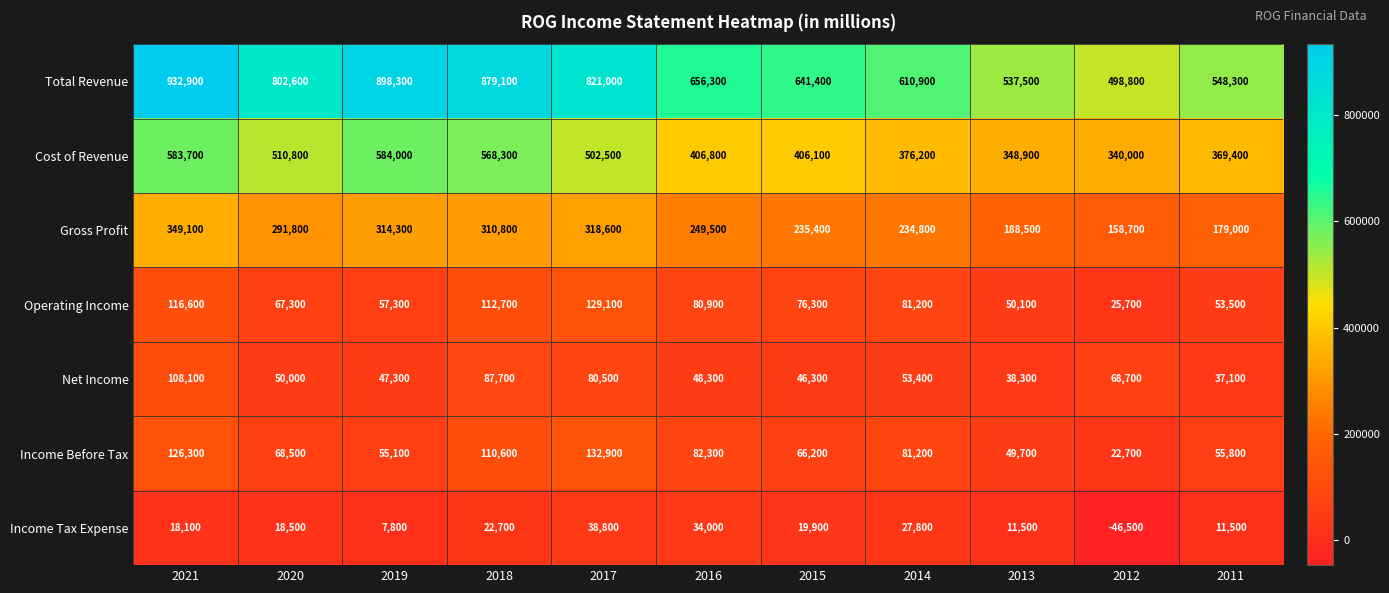

At which category does the chart reach its minimum across all series?

2012